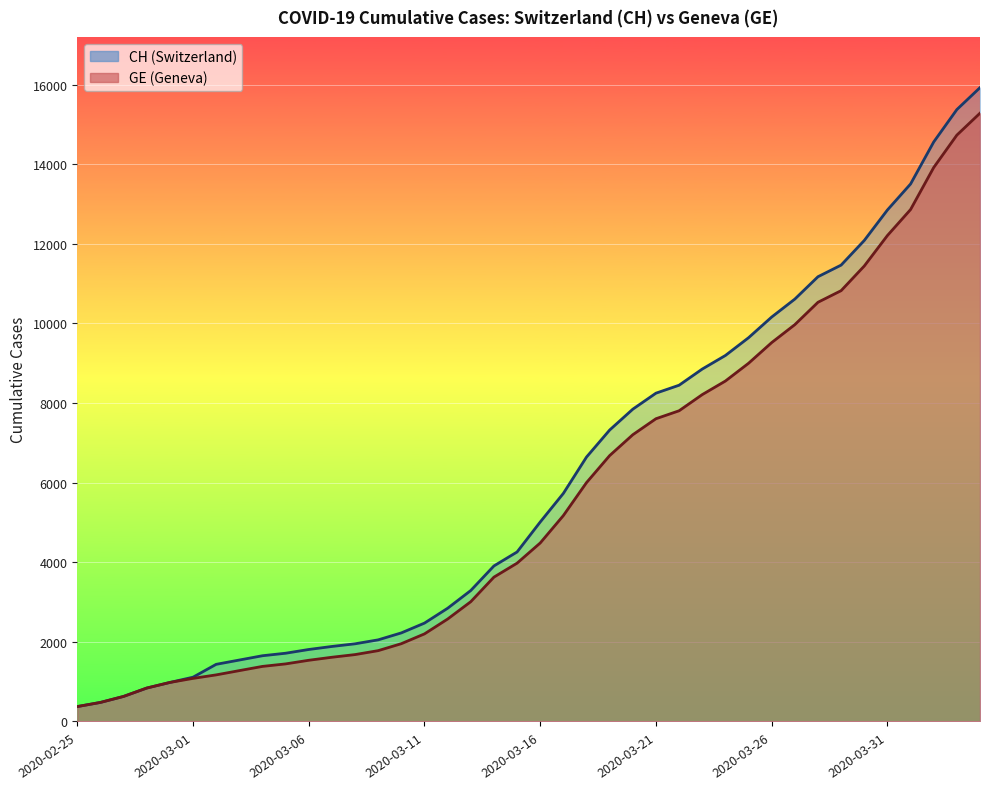

Where is CH nearest to the value 8150?

2020-03-21